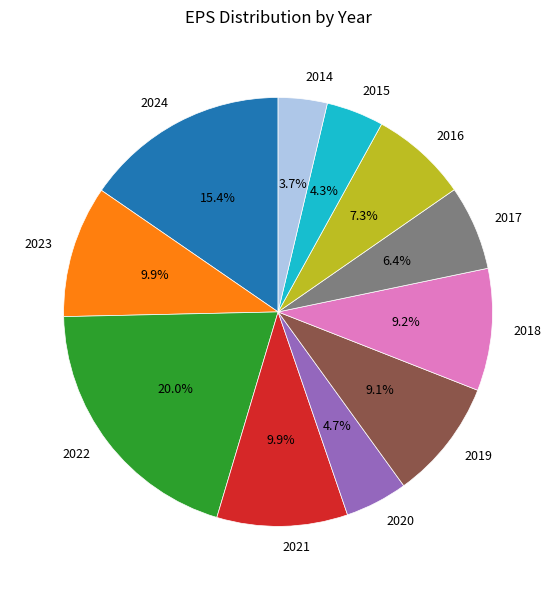

To the nearest percent, what portion does 2016 represent?

7%